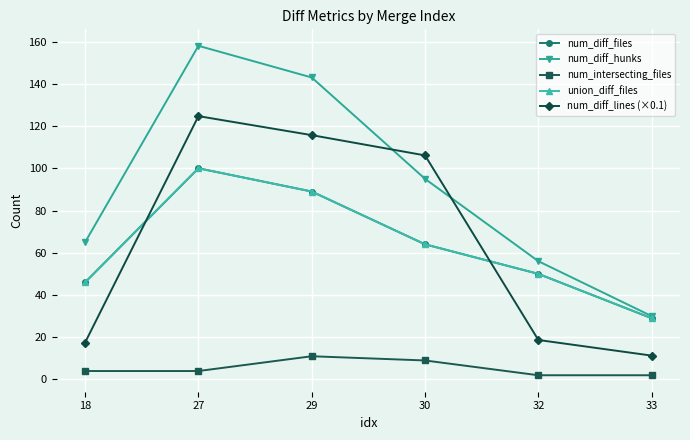

At which category is the sum across all series the highest?

27